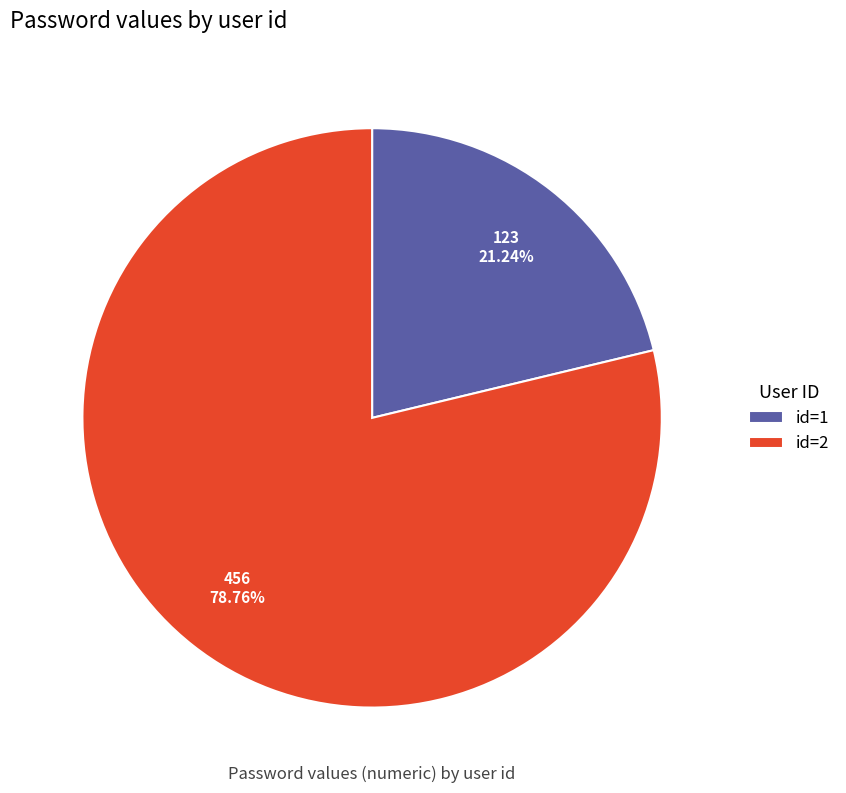

Rank the categories by value from highest to lowest.

id=2, id=1